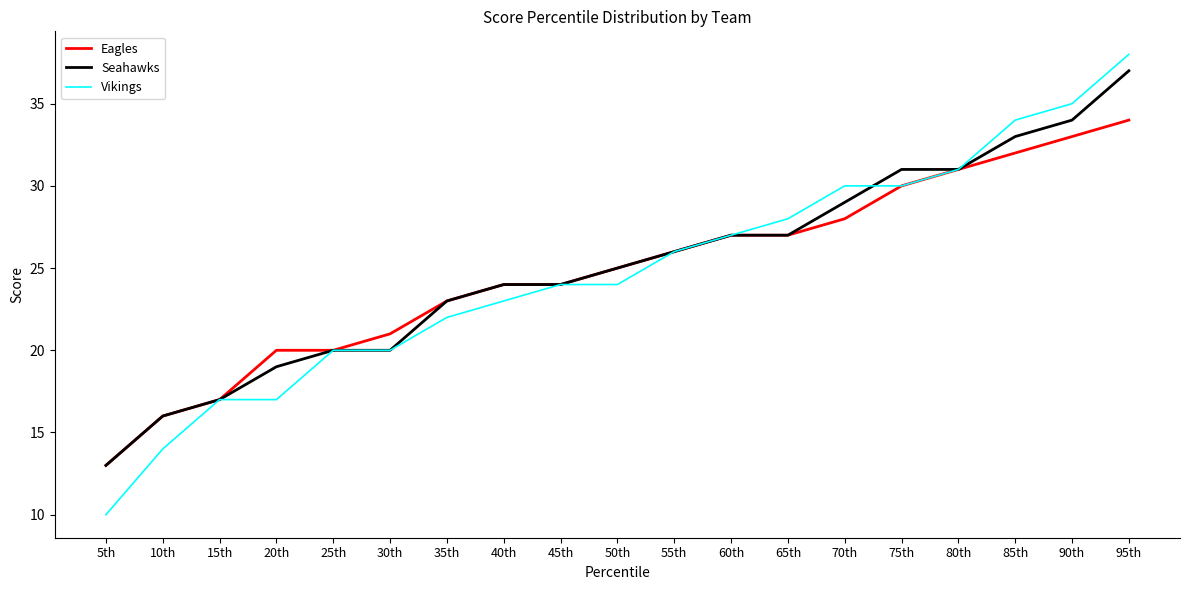

What is the difference between the highest and lowest values at 95th?

4